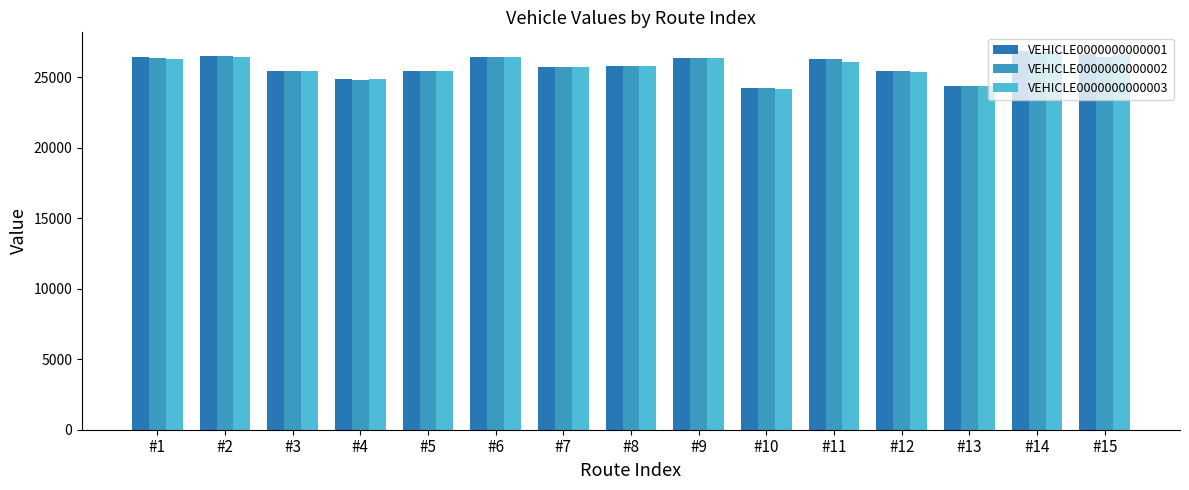

At how many categories does at least one series exceed 25867?

7